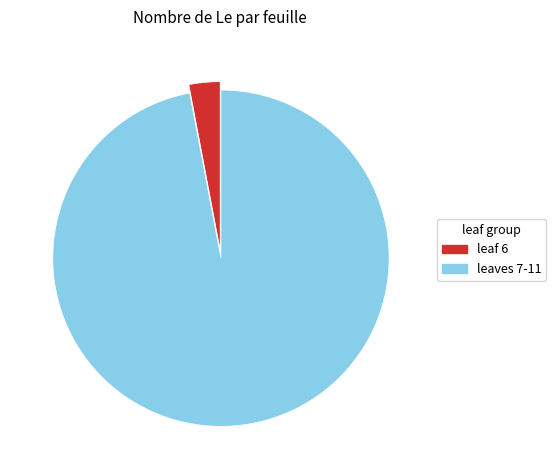

Which slice is the smallest?

leaf 6